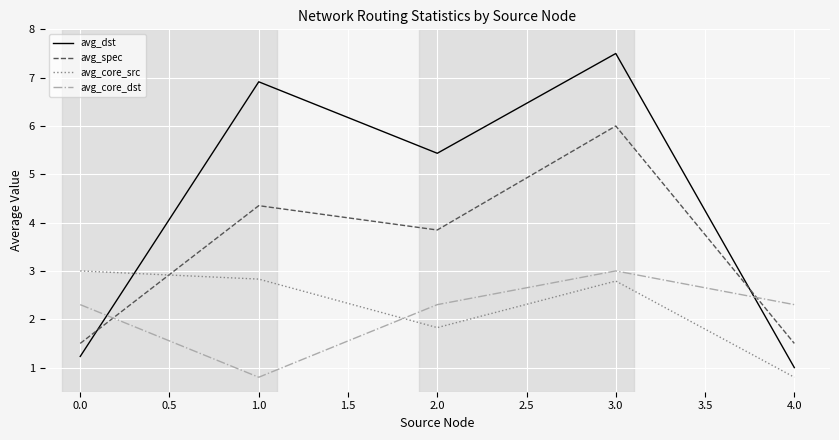

What is the approximate value of avg_core_src at 1.0?

2.8